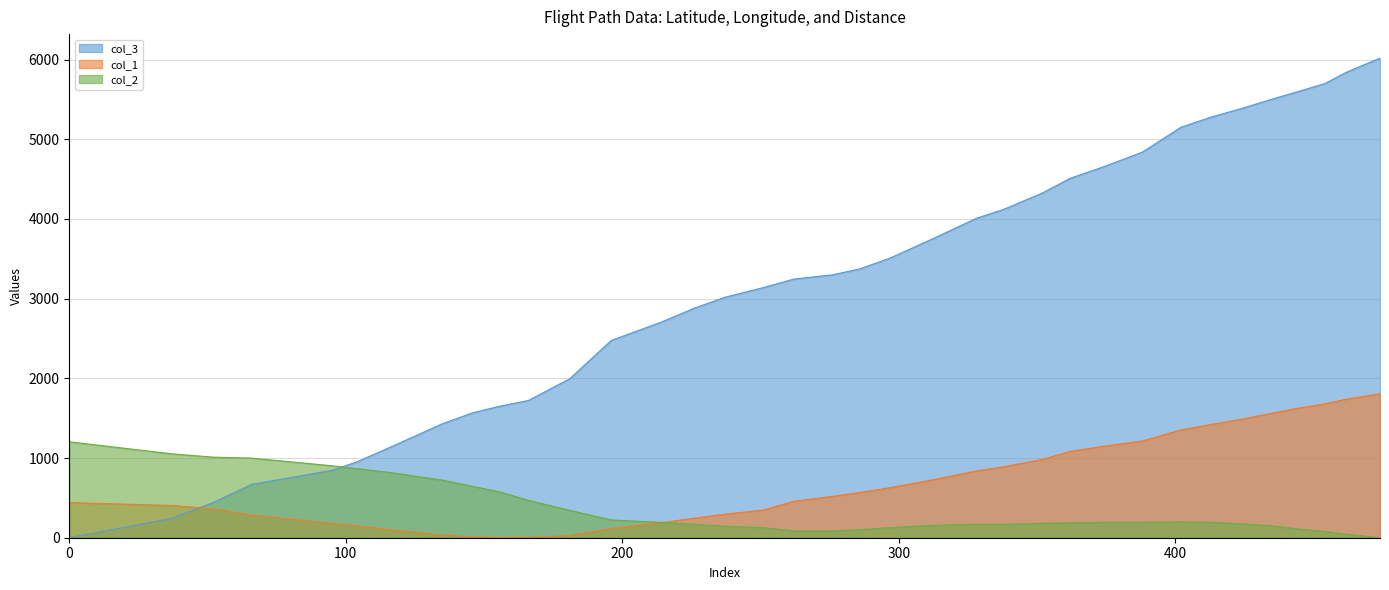

How many values in col_2 are above zero?

35